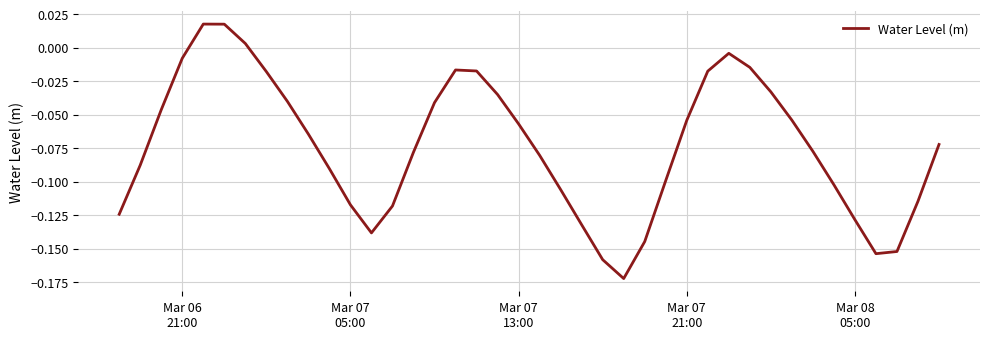

Does the chart have visible grid lines?

Yes